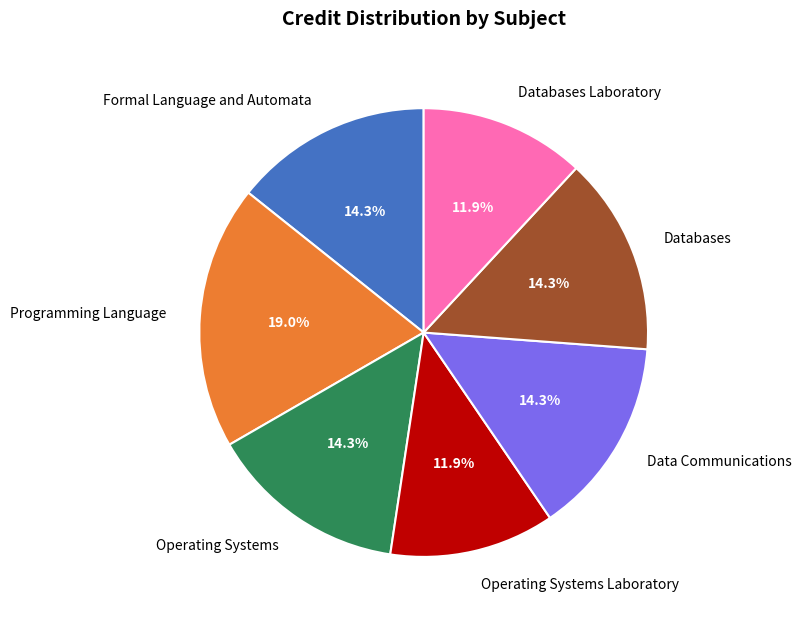

Count the number of slices in the pie.

7